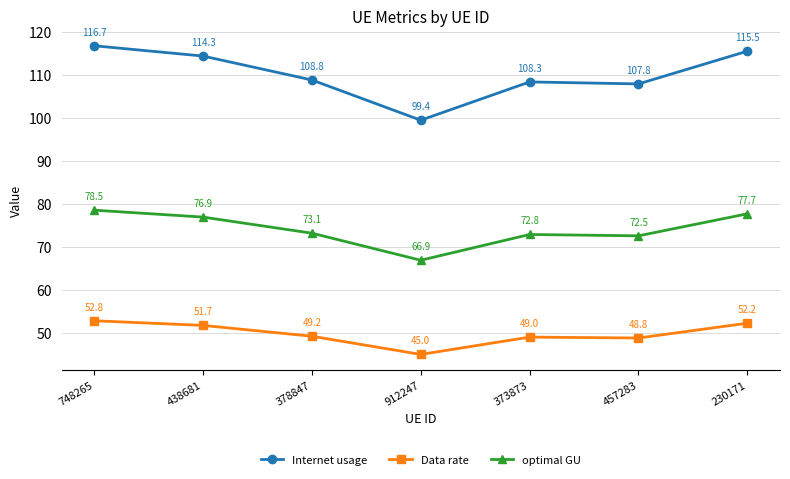

List the labels in order of Internet usage value, smallest first.

912247, 457283, 373873, 378847, 438681, 230171, 748265